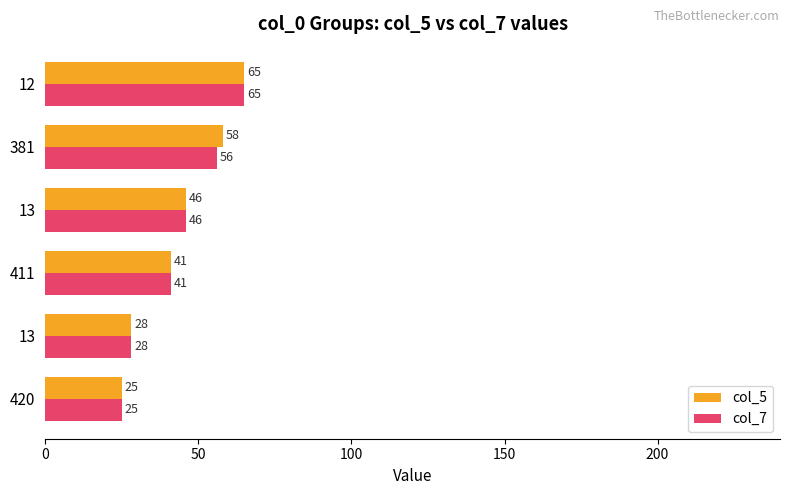

How many series are shown in this chart?

2